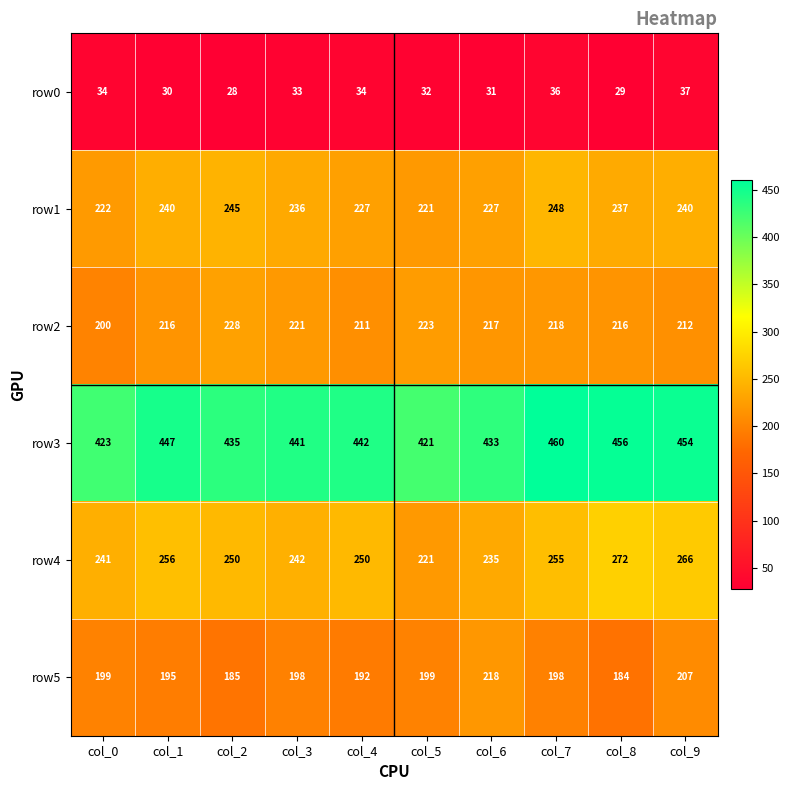

What is the average value of the row0 series?

32